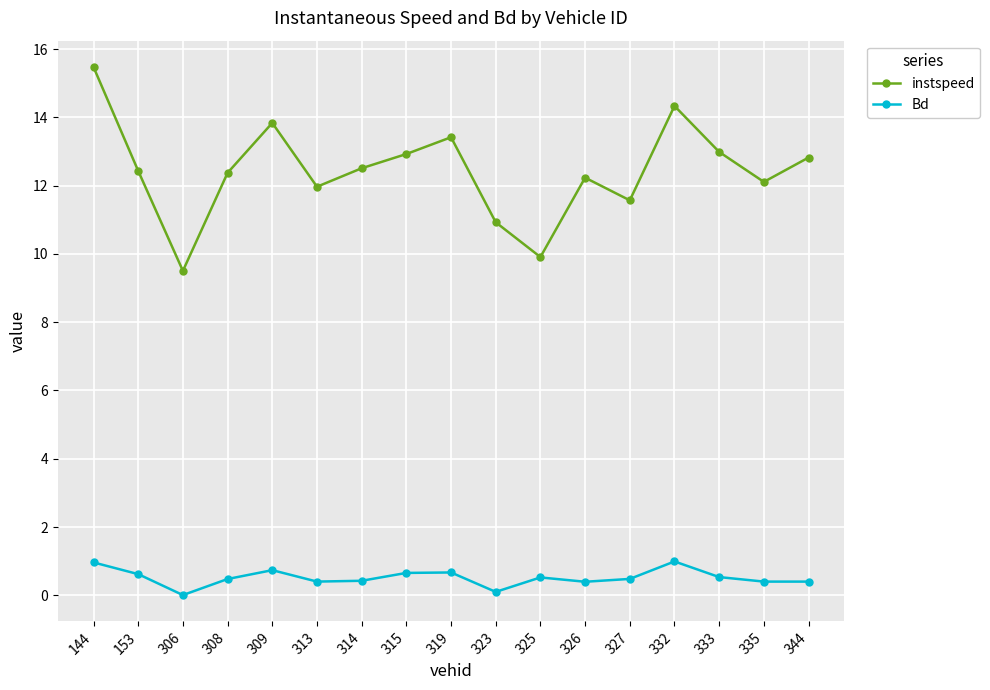

At how many categories does at least one series exceed 10?

15